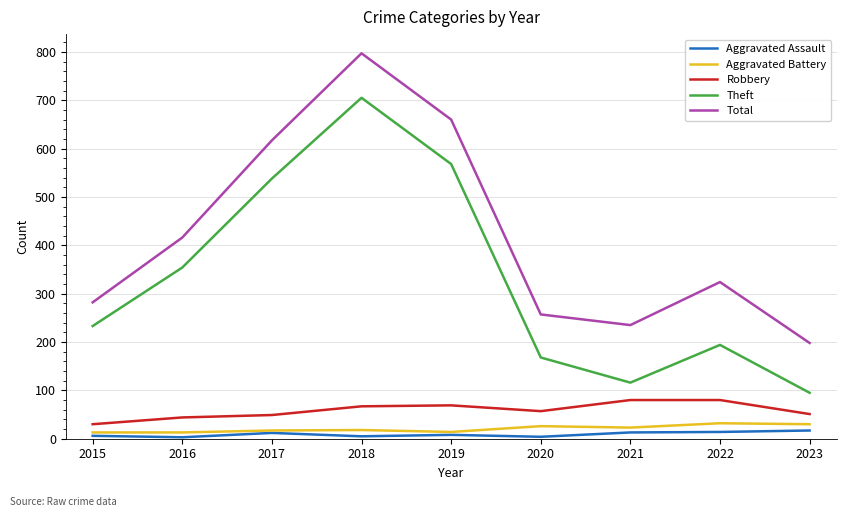

True or false: Theft and Robbery cross at least once.

False